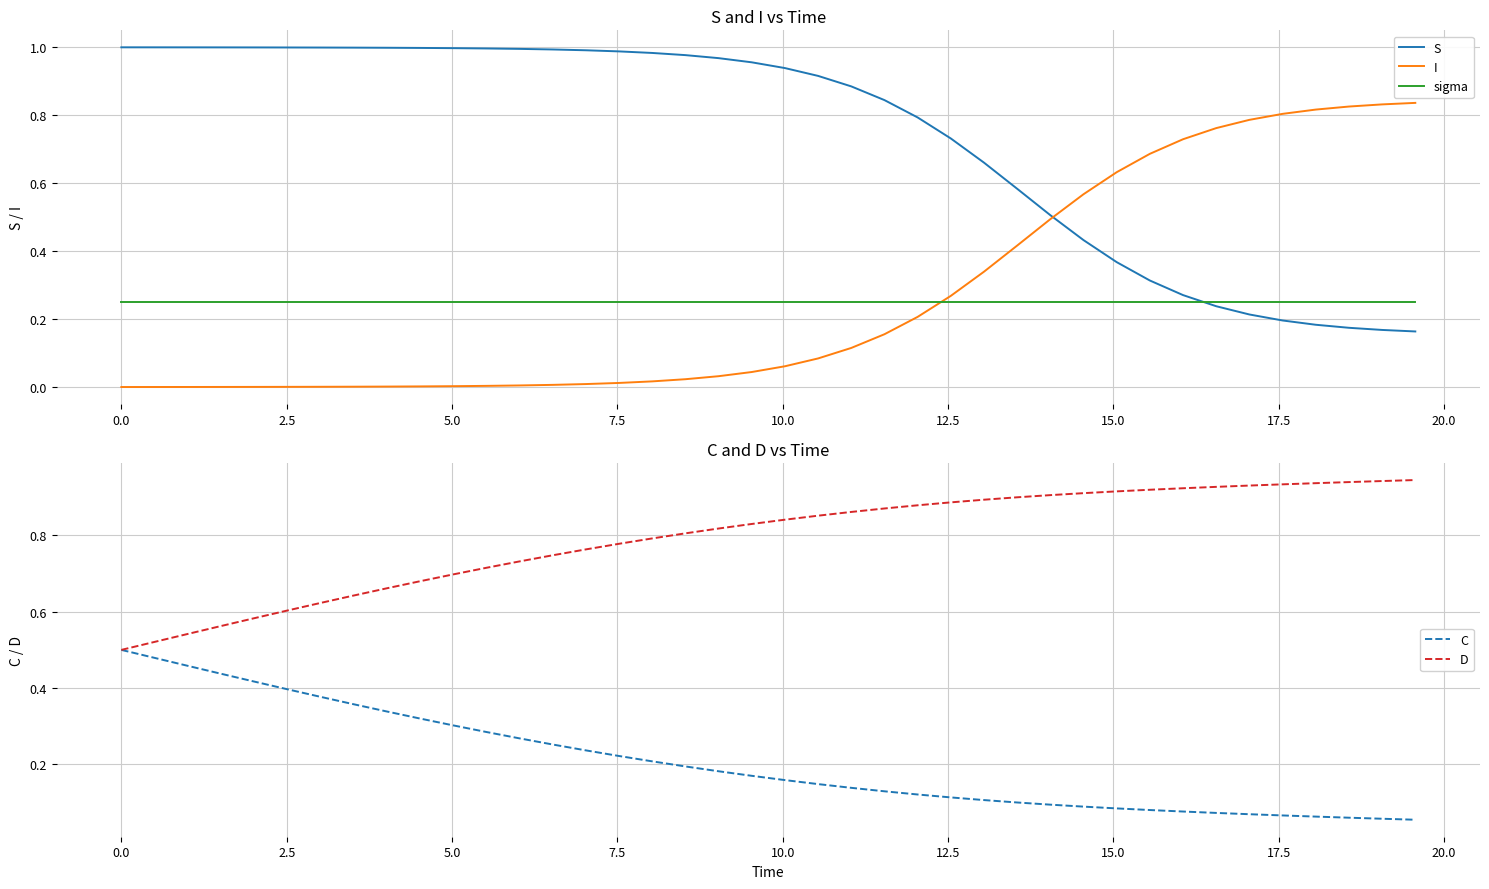

True or false: sigma and S intersect in this chart.

True